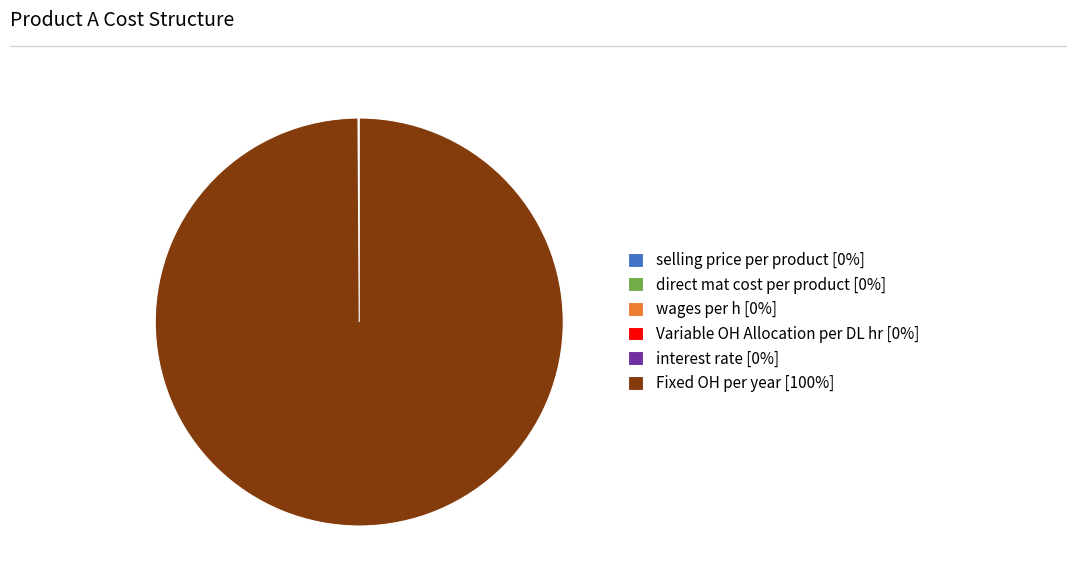

The Fixed OH per year [100%] slice represents 100% of the pie. True or false?

True